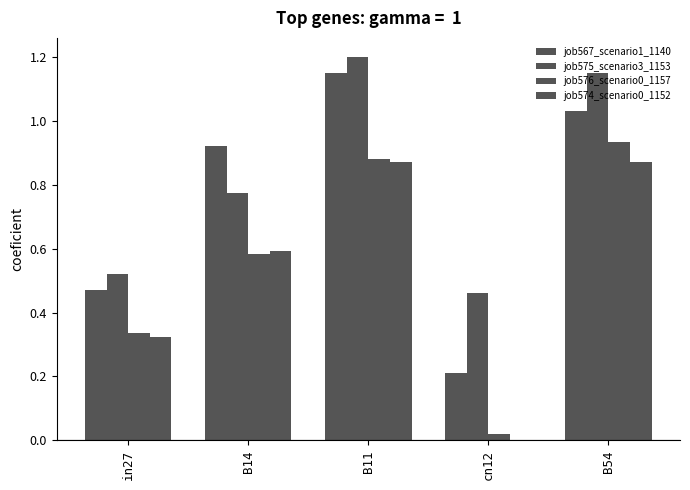

How many distinct data groups are displayed?

4